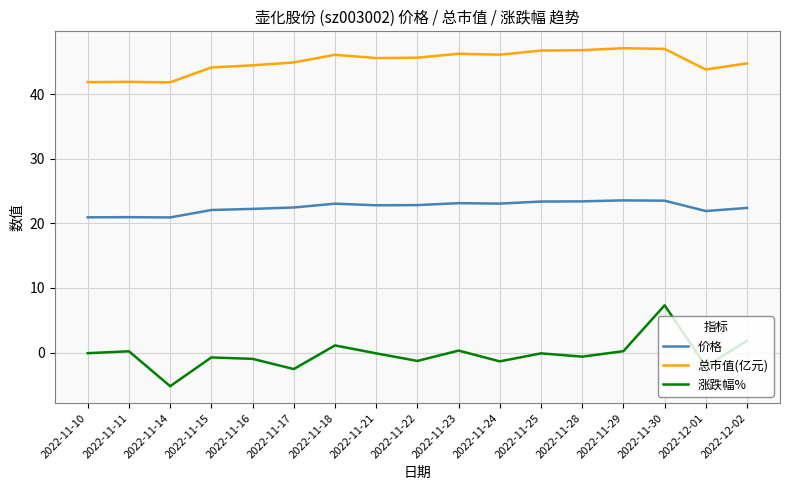

Which series has the largest total across all categories?

总市值(亿元)